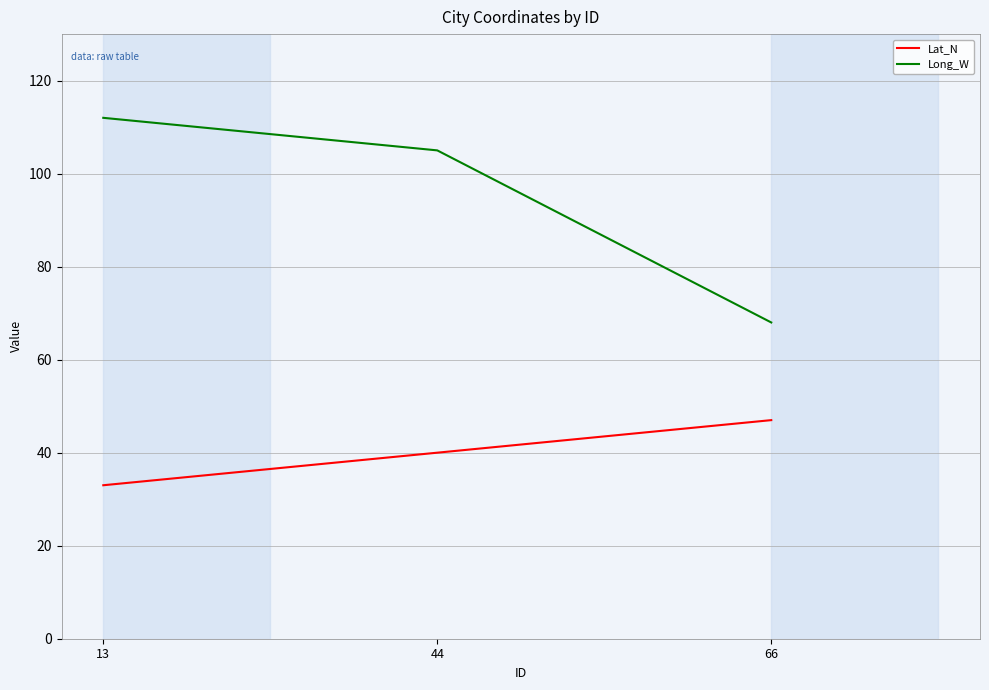

How many values in the Long_W series are below 105?

1